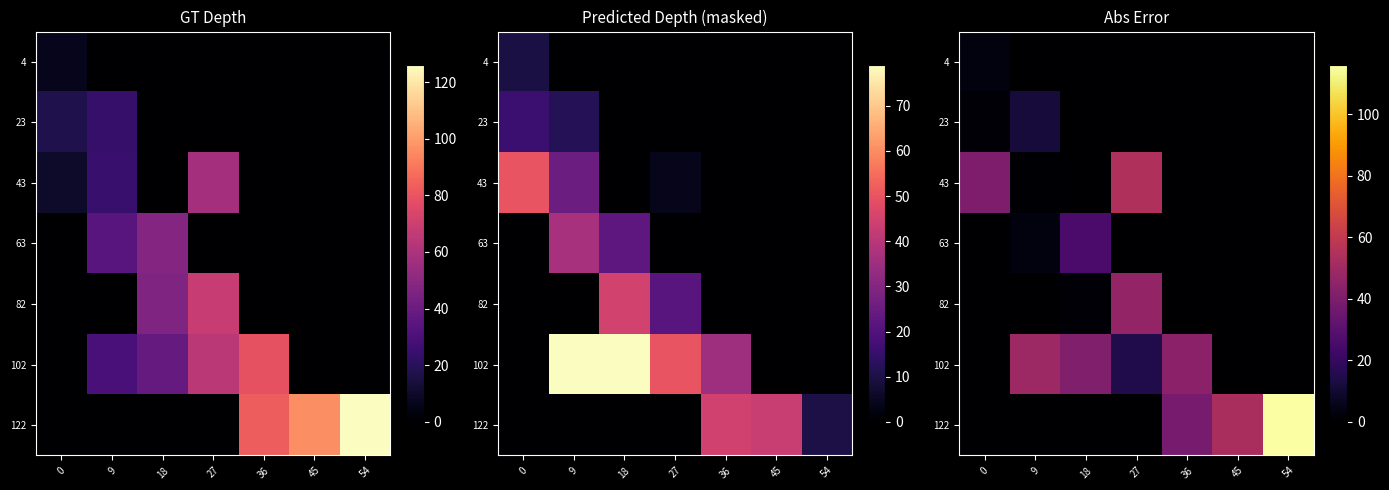

Which label corresponds to the smallest value in the chart?

9